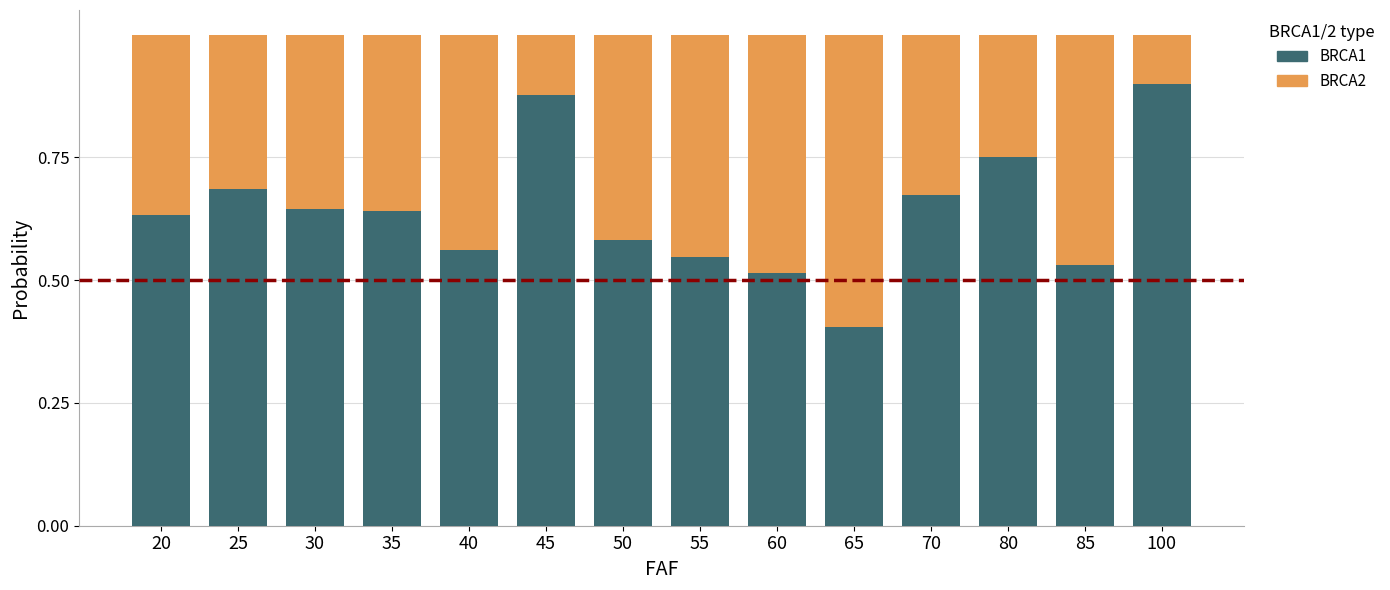

Are the bars grouped side by side (vs. stacked)?

No